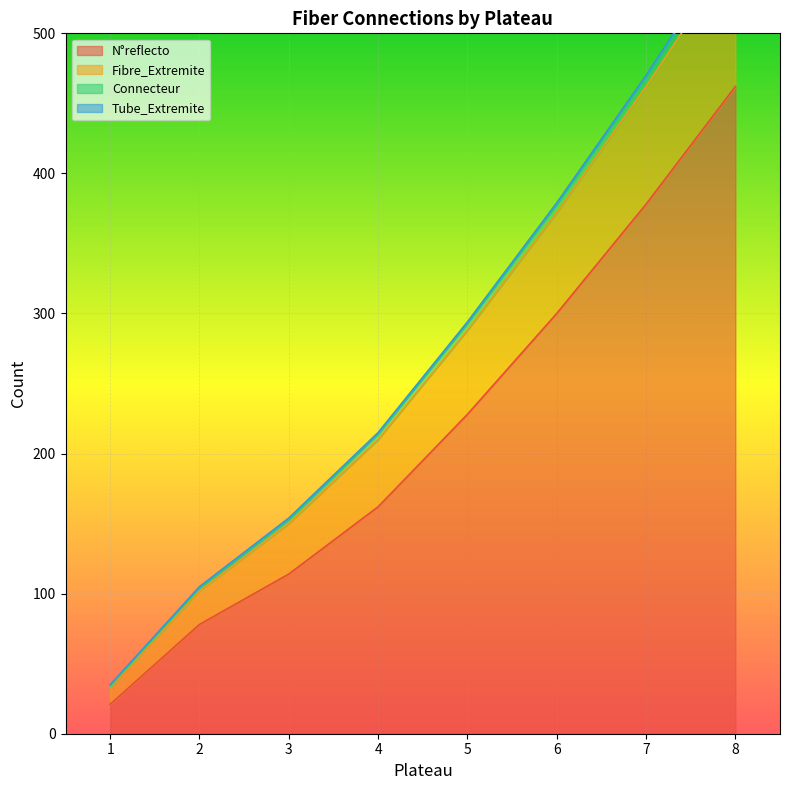

Which series has the largest range (max minus min)?

Fibre_Extremite